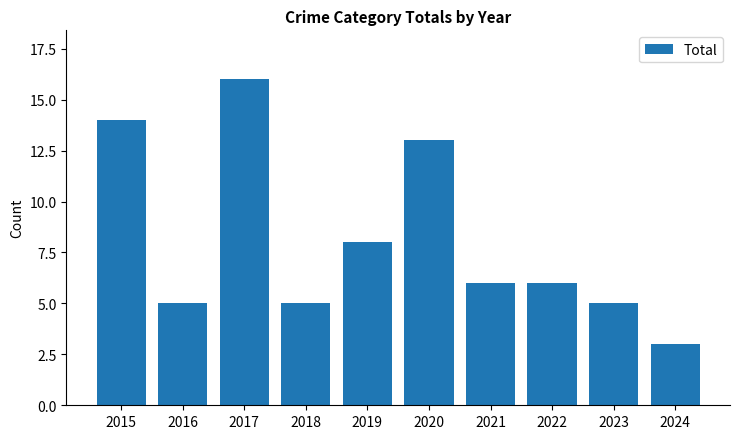

What is the ratio of the value at 2024 to the value at 2018?

0.6